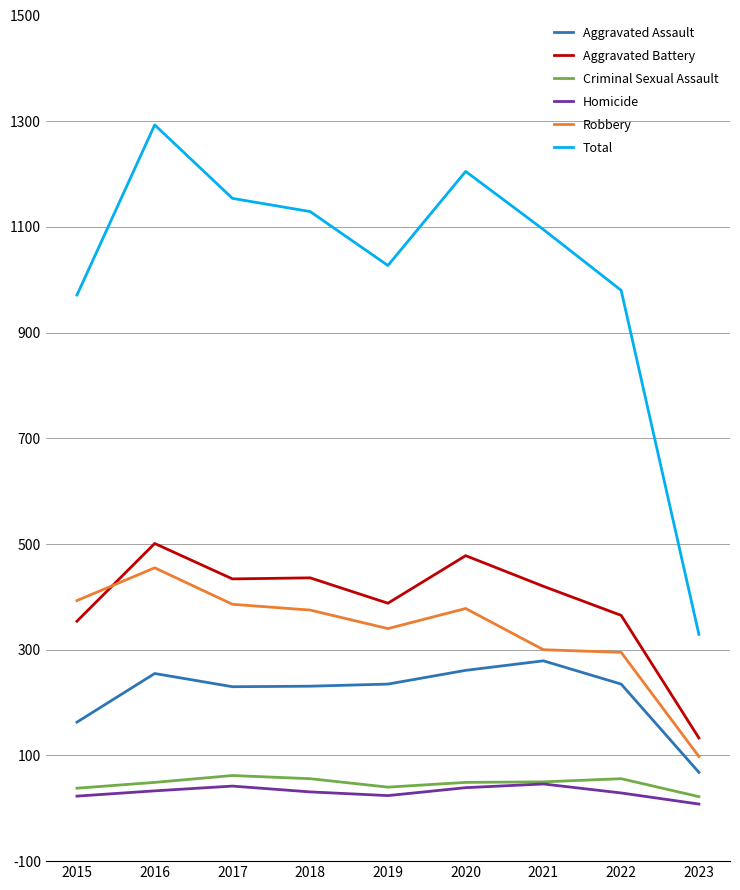

What is the total value across all series at 2016?

2586